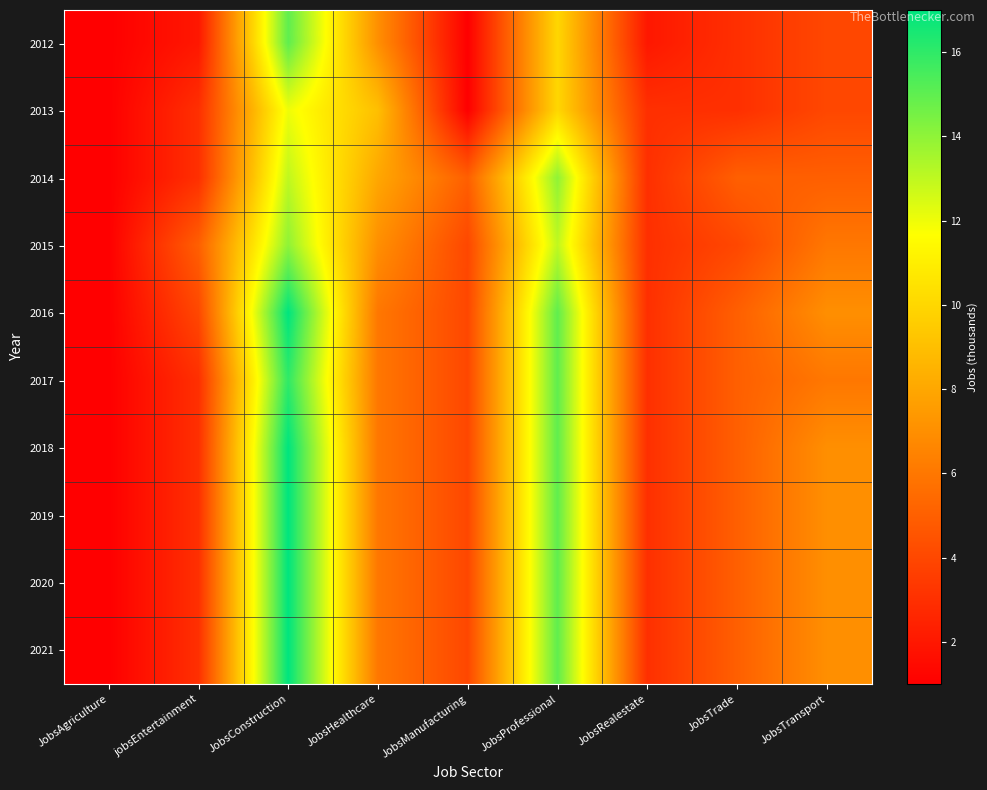

What is the total value across all series at JobsTransport?

60